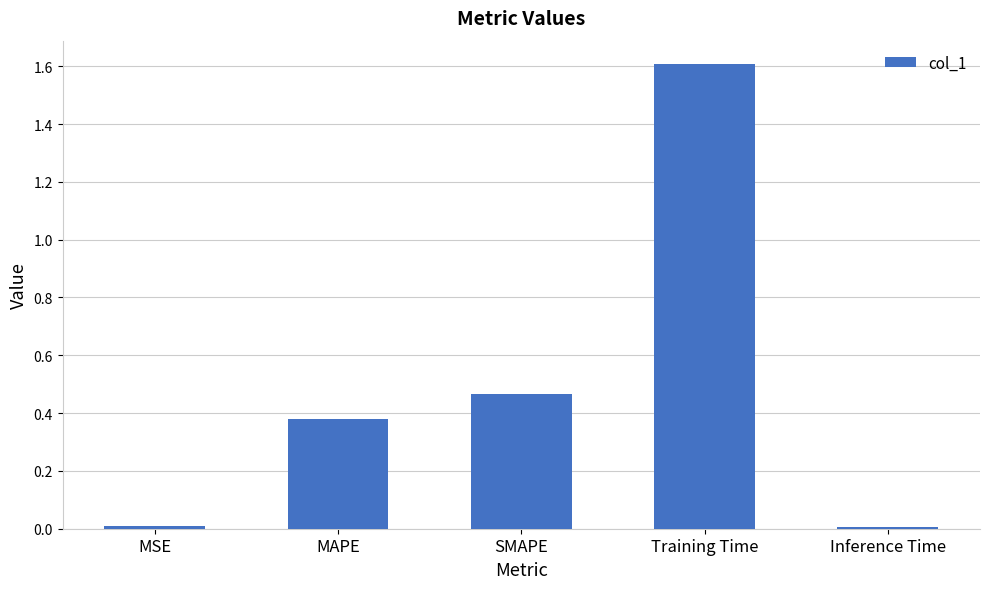

Which has a higher value, MSE or Training Time?

Training Time